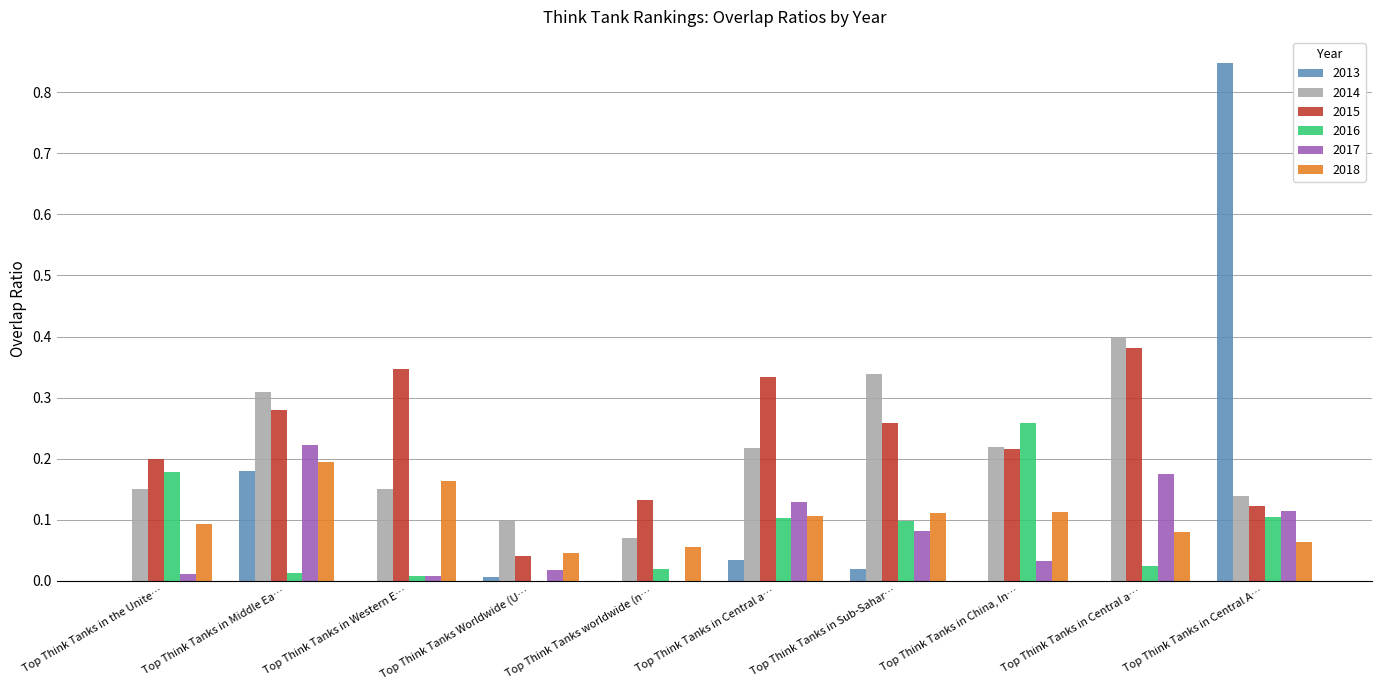

What are all the series names shown in the legend?

2013, 2014, 2015, 2016, 2017, 2018